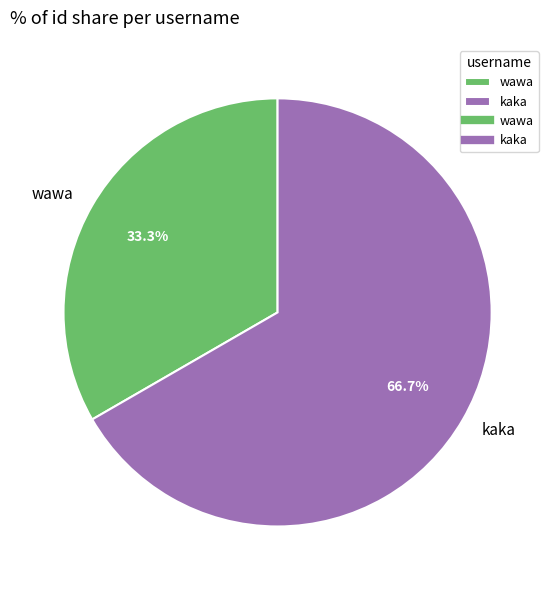

Rank the categories by value from highest to lowest.

kaka, wawa